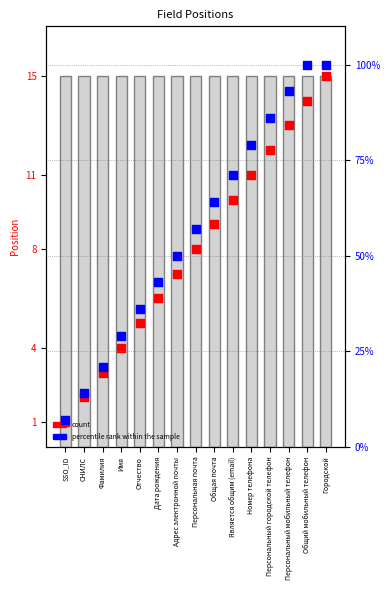

At which category is the sum across all series the highest?

Городской